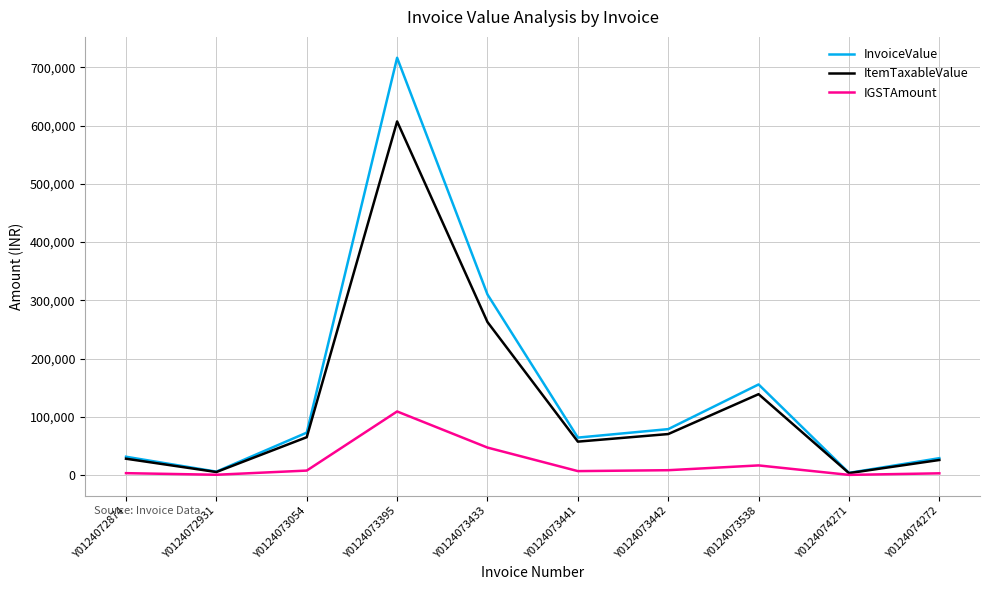

What are all the series names shown in the legend?

InvoiceValue, ItemTaxableValue, IGSTAmount